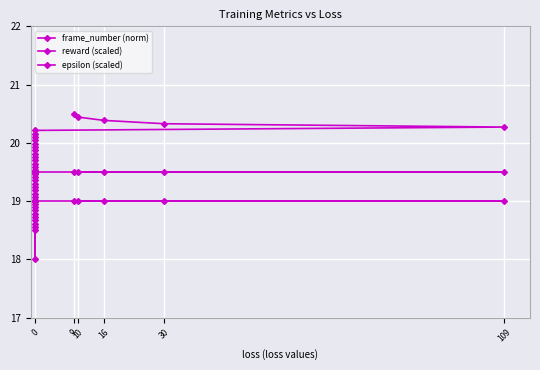

Reading left to right, extract all data points from this chart.

frame_number (norm): 18.5	18.6	18.6	18.7	18.7	18.8	18.8	18.9	19.0	19.0	19.1	19.1	19.2	19.2	19.3	19.4	19.4	19.5	19.5	19.6	19.6	19.7	19.8	19.8	19.9	19.9	20.0	20.0	20.1	20.2	20.2	20.3	20.3	20.4	20.4	20.5
reward (scaled): 19.0	19.0	19.0	19.0	19.0	19.0	19.0	19.0	19.0	19.0	19.0	19.0	19.0	19.0	19.0	19.0	18.0	19.0	19.0	19.0	19.0	19.0	19.0	19.0	19.0	19.0	19.0	19.0	19.0	19.0	19.0	19.0	19.0	19.0	19.0	19.0
epsilon (scaled): 19.5	19.5	19.5	19.5	19.5	19.5	19.5	19.5	19.5	19.5	19.5	19.5	19.5	19.5	19.5	19.5	19.5	19.5	19.5	19.5	19.5	19.5	19.5	19.5	19.5	19.5	19.5	19.5	19.5	19.5	19.5	19.5	19.5	19.5	19.5	19.5